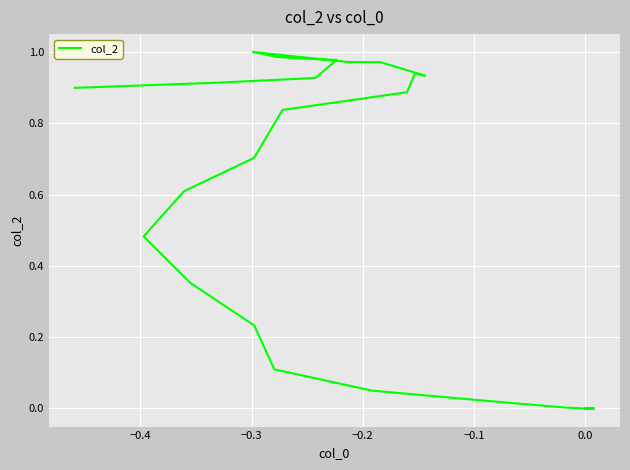

What is the maximum value shown in the chart?

1.0